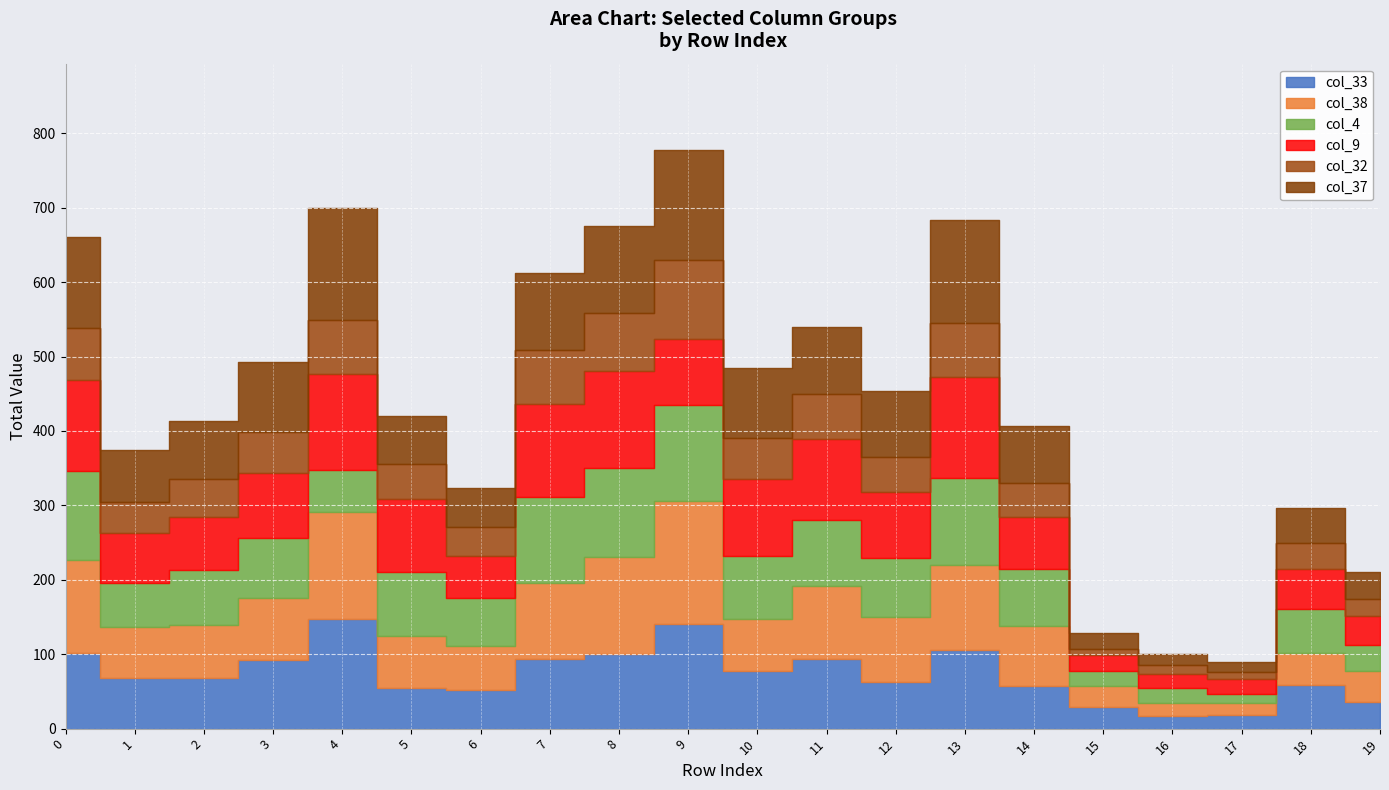

What is the approximate value of col_38 at 14, to the nearest 5?

80